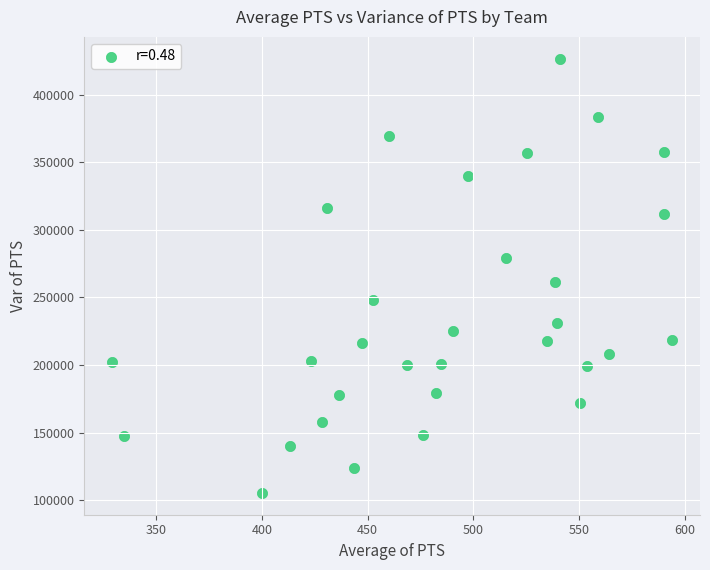

What Y value in the scatter plot is closest to 265939?

261393.3